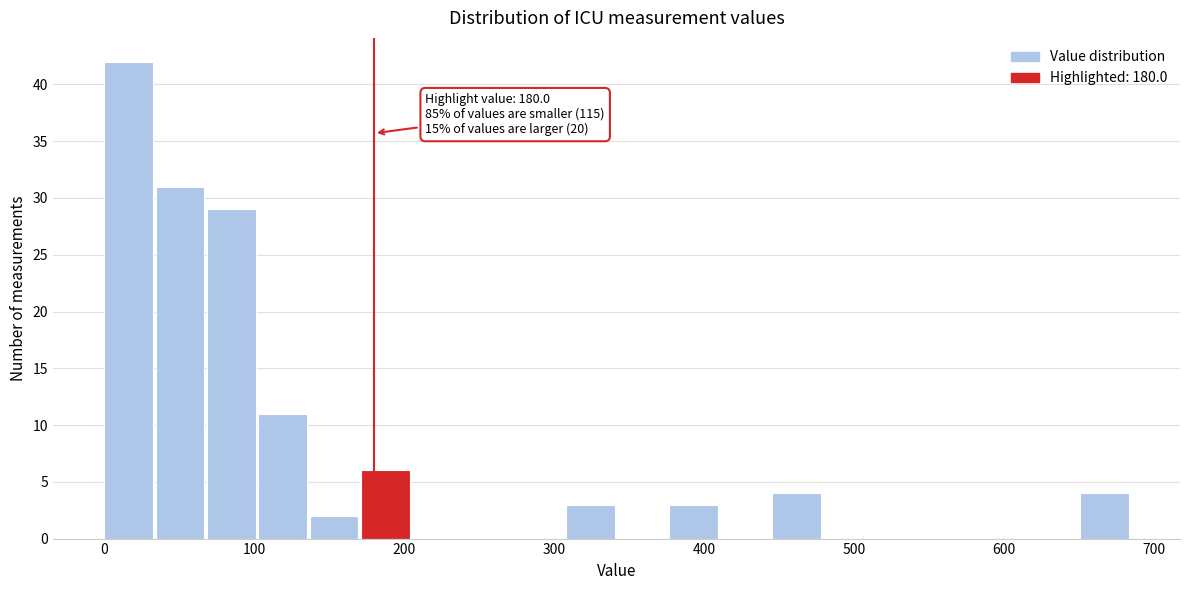

Read against the x-axis, roughly where is the centre of the tallest bar?

20